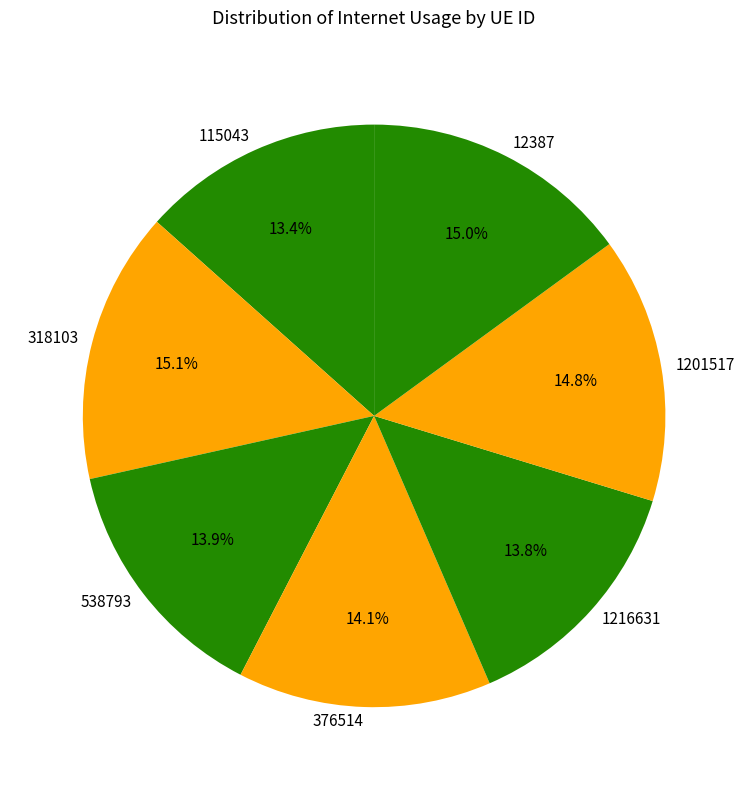

Which has a higher value, 538793 or 318103?

318103